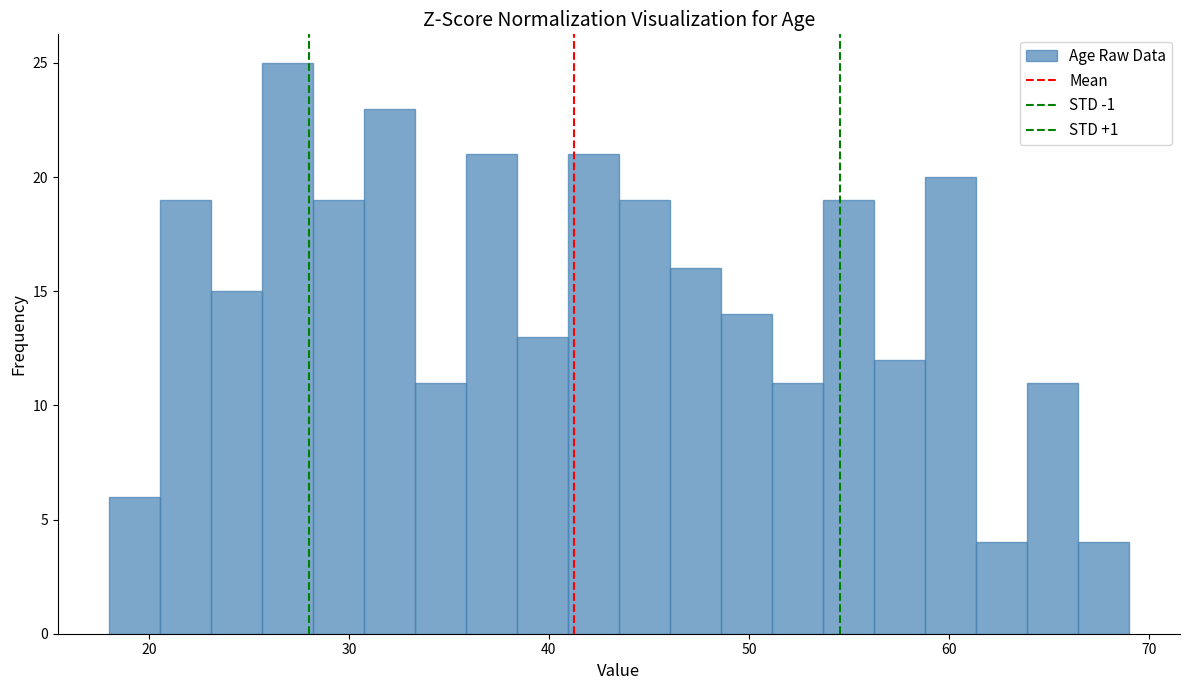

Around what value on the x-axis is the tallest bar? Give the approximate position of its centre, as read against the axis.

27